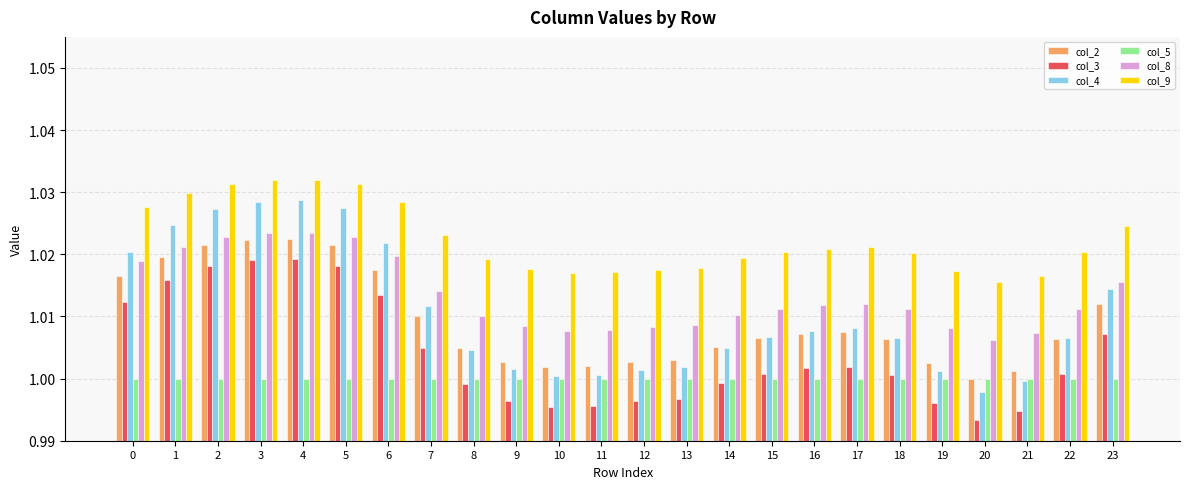

The col_4 series shows 0.5 at 20. True or false?

False